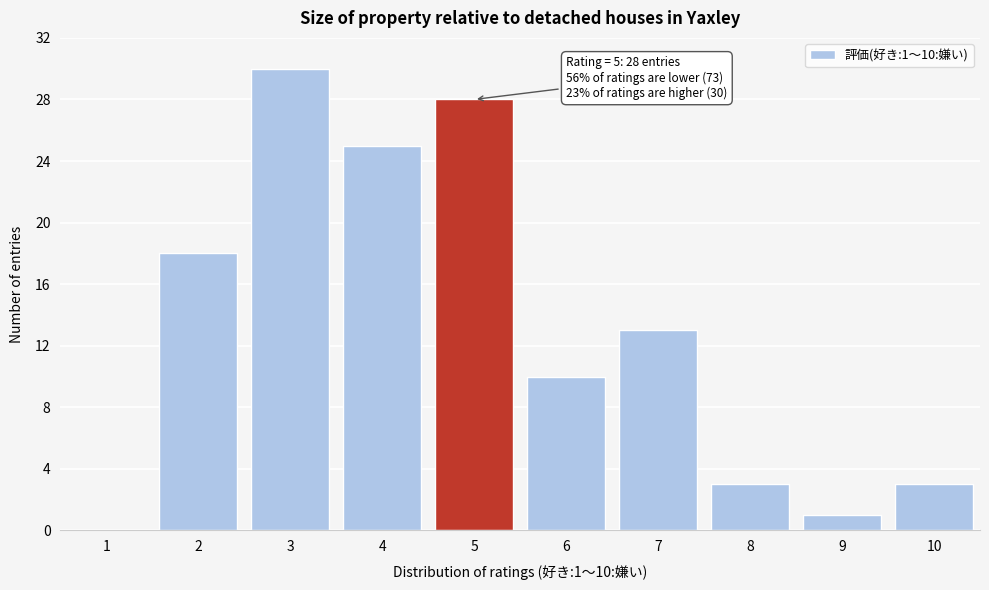

Reading left to right, what are all the values shown in this chart?

1=0	2=18	3=30	4=25	5=28	6=10	7=13	8=3	9=1	10=3